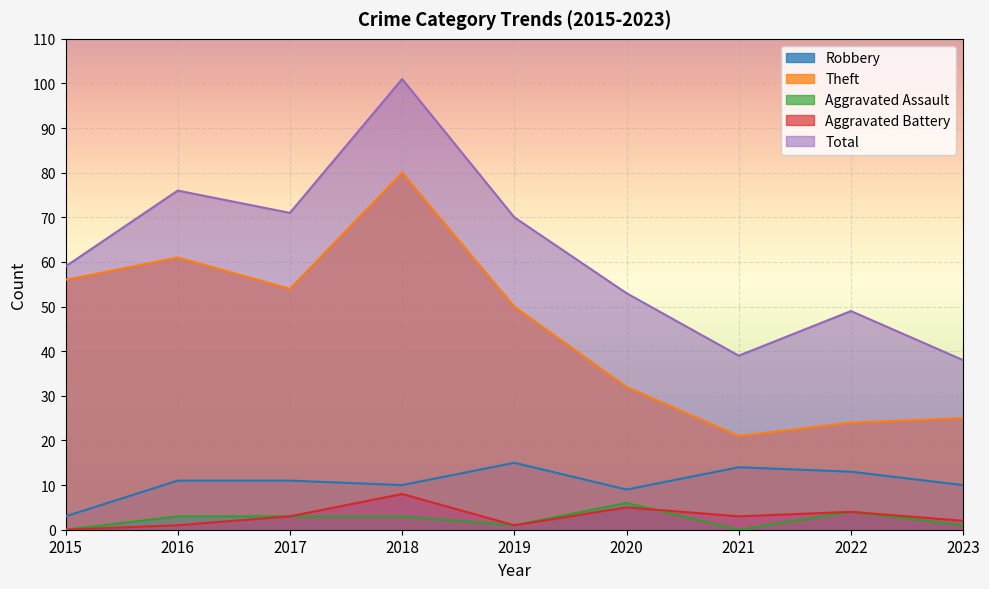

True or false: Aggravated Assault and Total intersect in this chart.

False